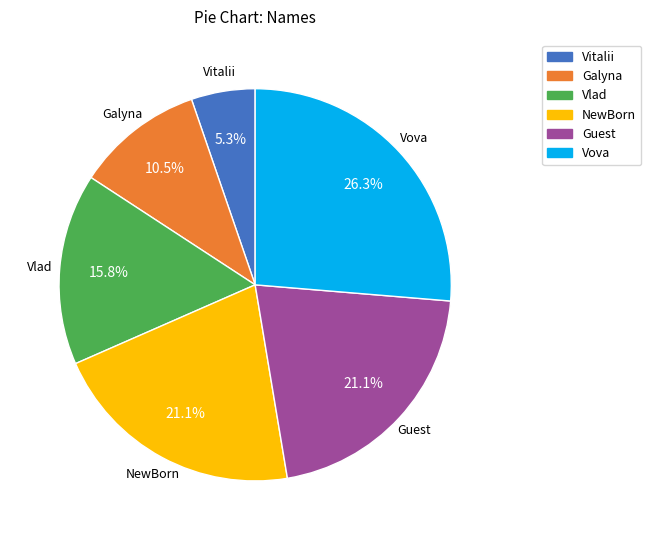

Is the sum of Guest and Vitalii greater than half?

No